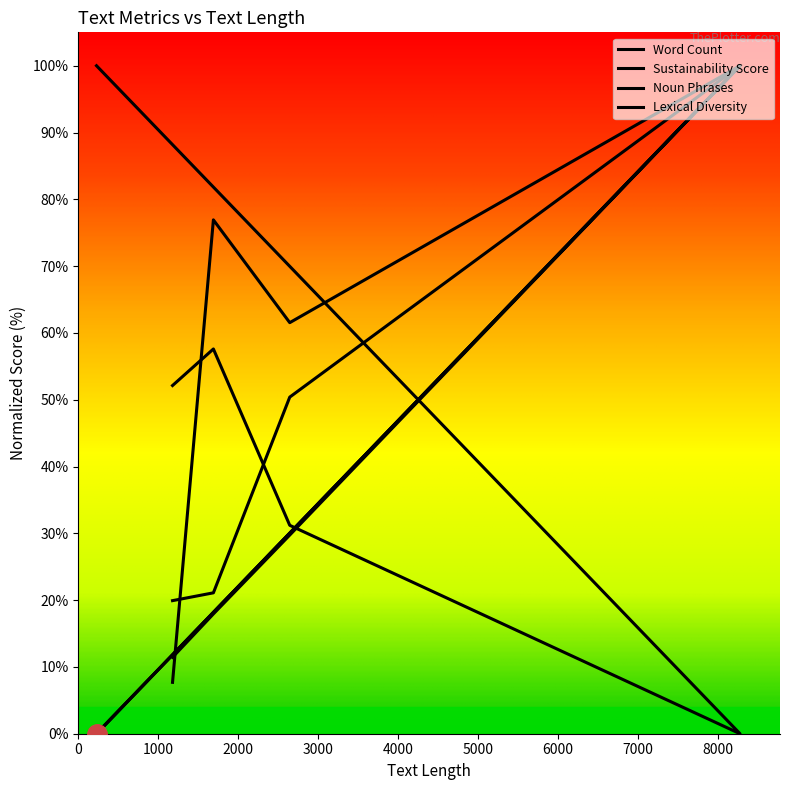

What is the value of the Word Count point at the 4th from the left?

17.9